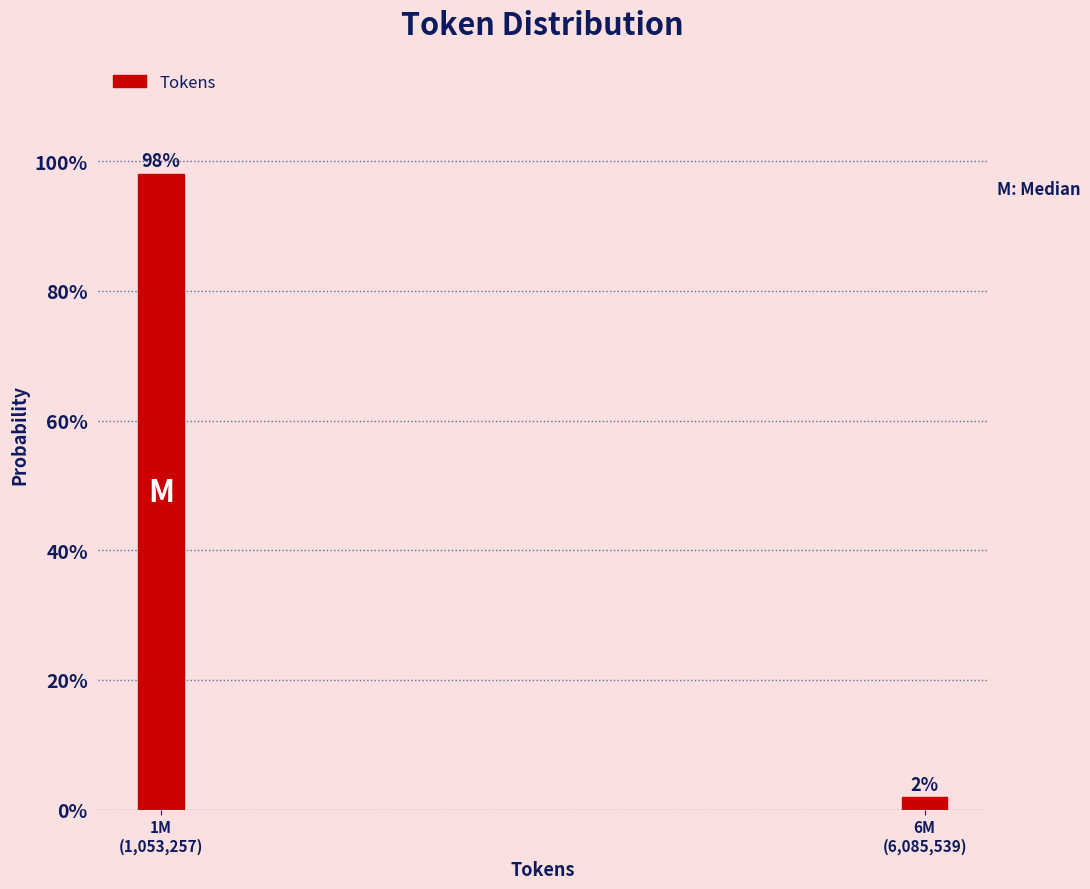

What is the sum of all values?

100.0